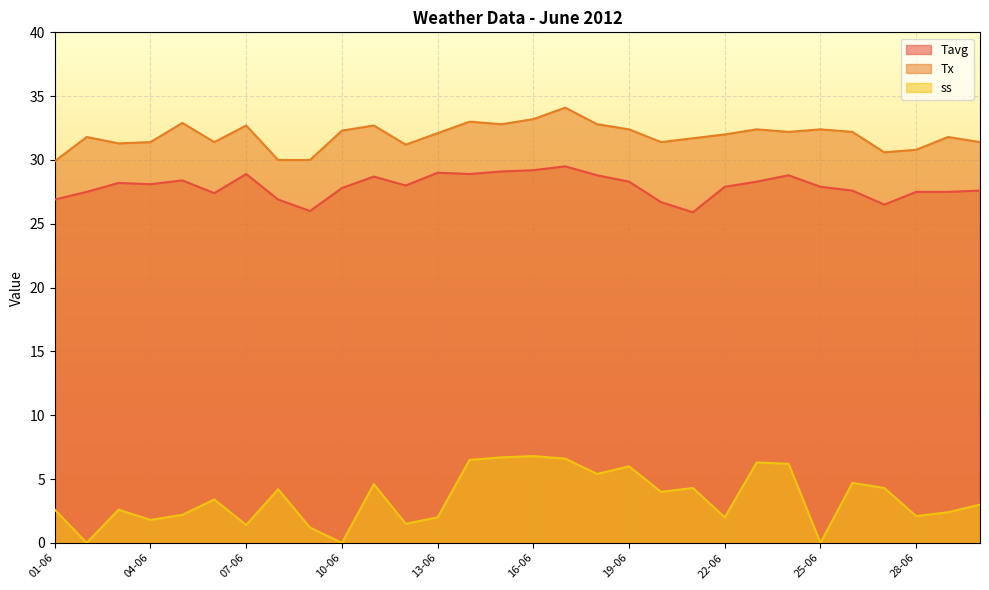

What is the difference between the Tx values at 28-06 and 09-06?

0.8